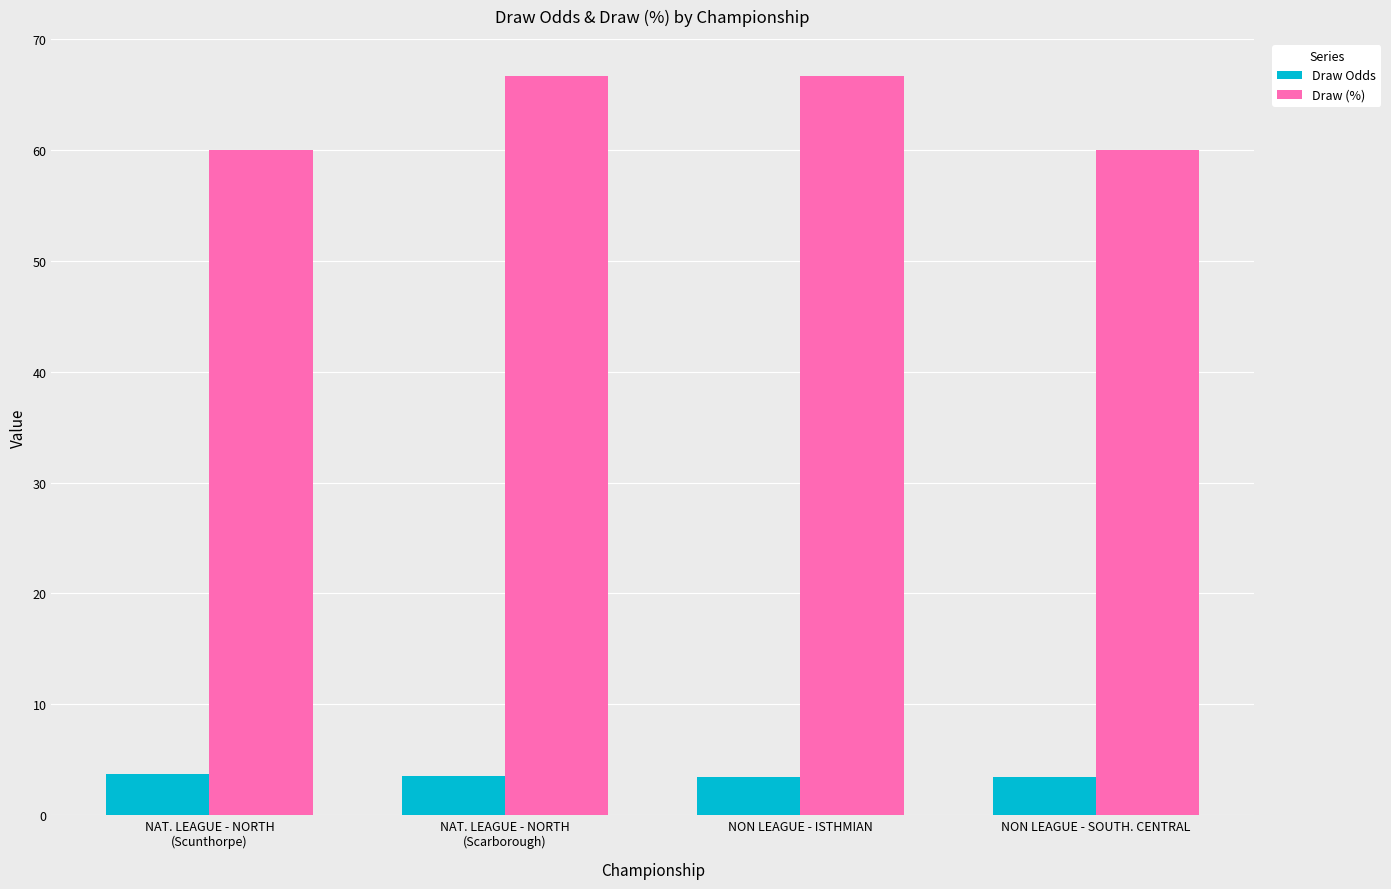

What is the total value across all series at NON LEAGUE - SOUTH. CENTRAL?

63.5